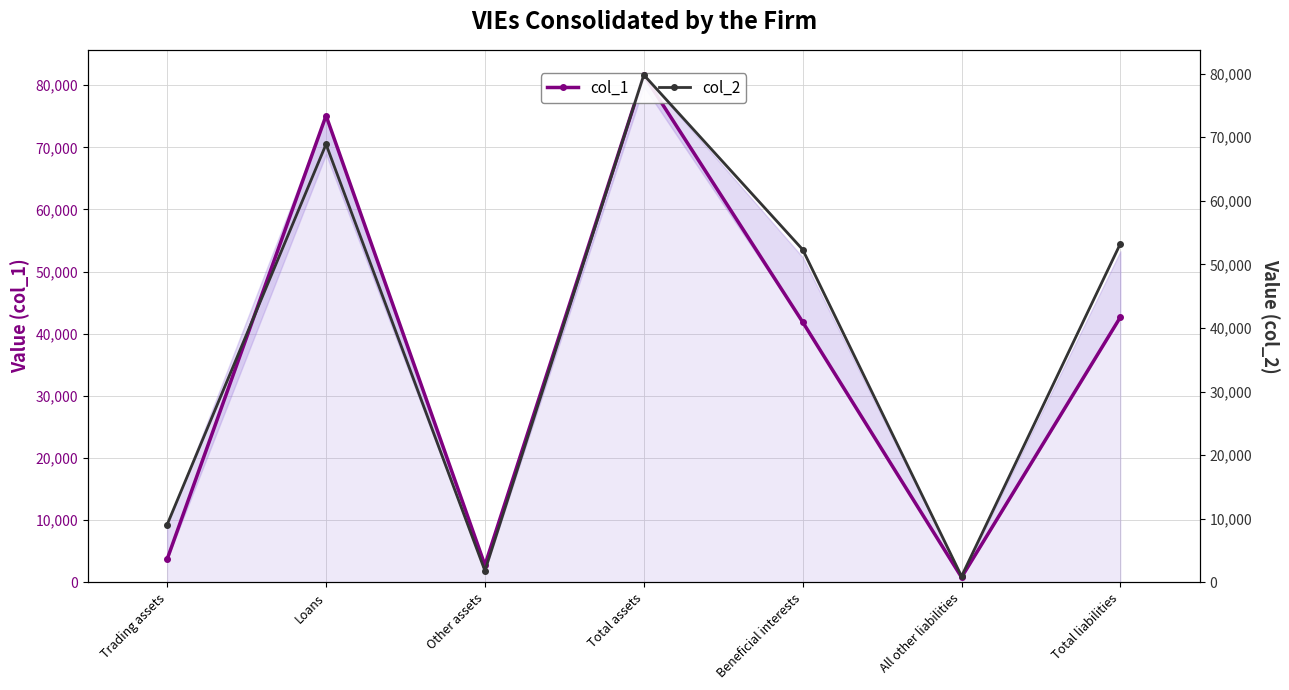

The value of col_1 at Total assets is 18990. True or false?

False